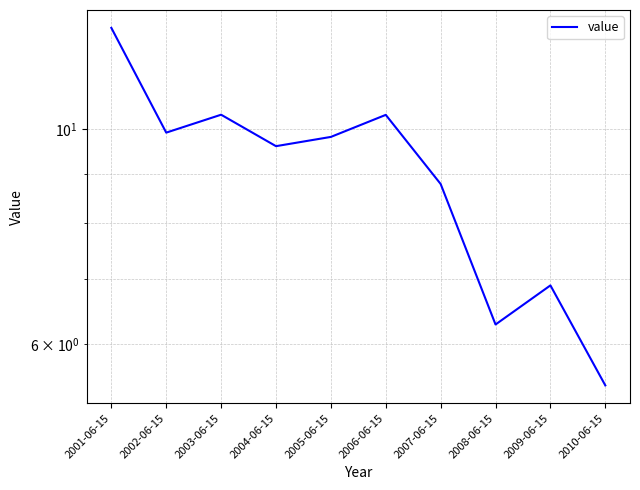

The chart shows a value of 5.4 at 2010-06-15. True or false?

True